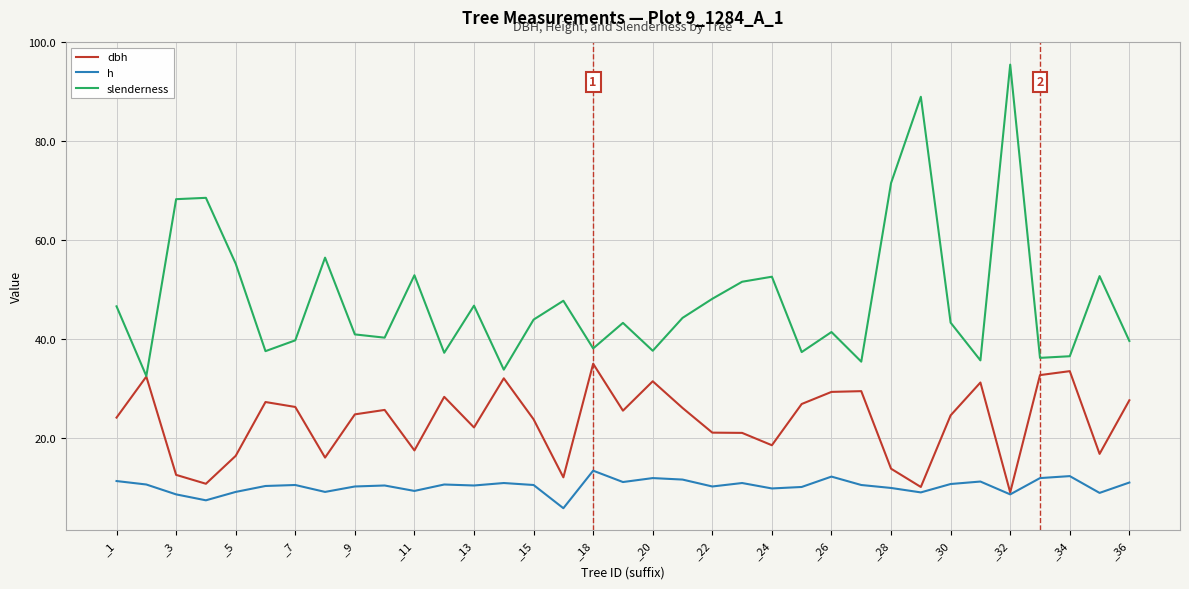

How many lines are shown in the chart?

3